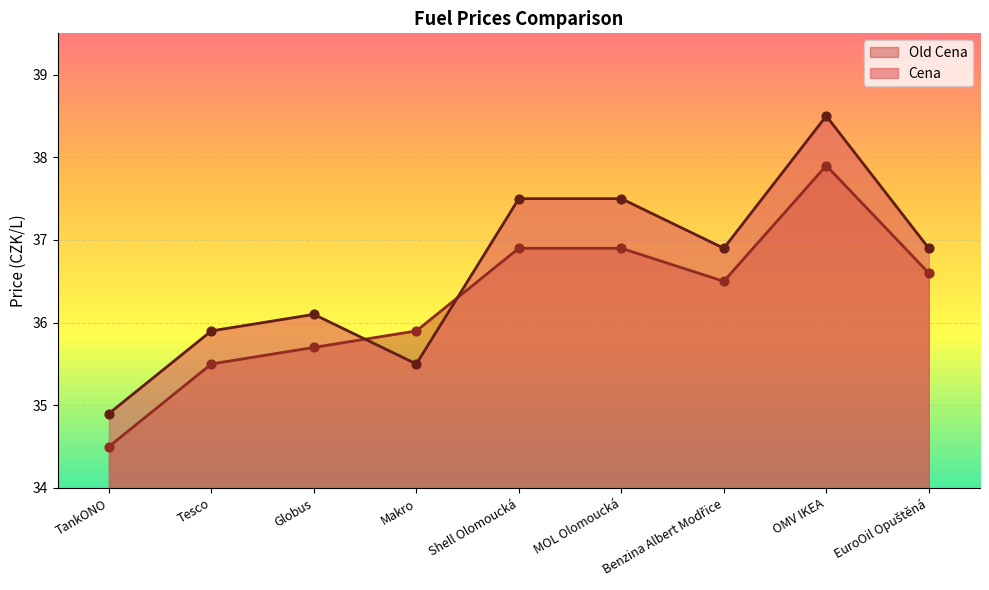

At how many categories does at least one series exceed 38?

1